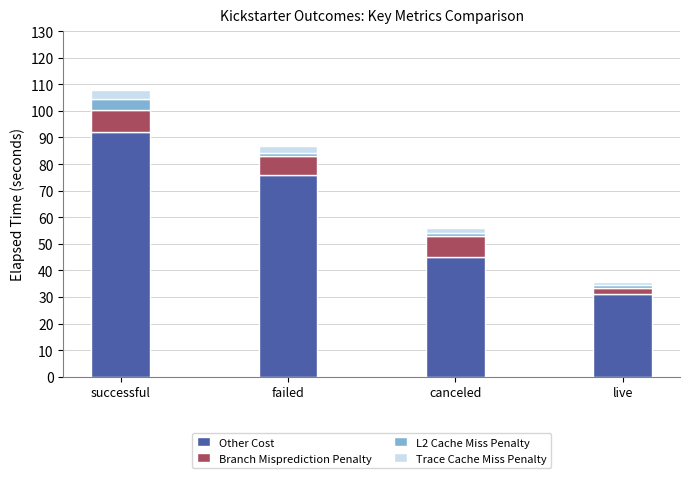

Reading right to left, list the values for the Other Cost series.

31.0	45.1	75.8	92.2